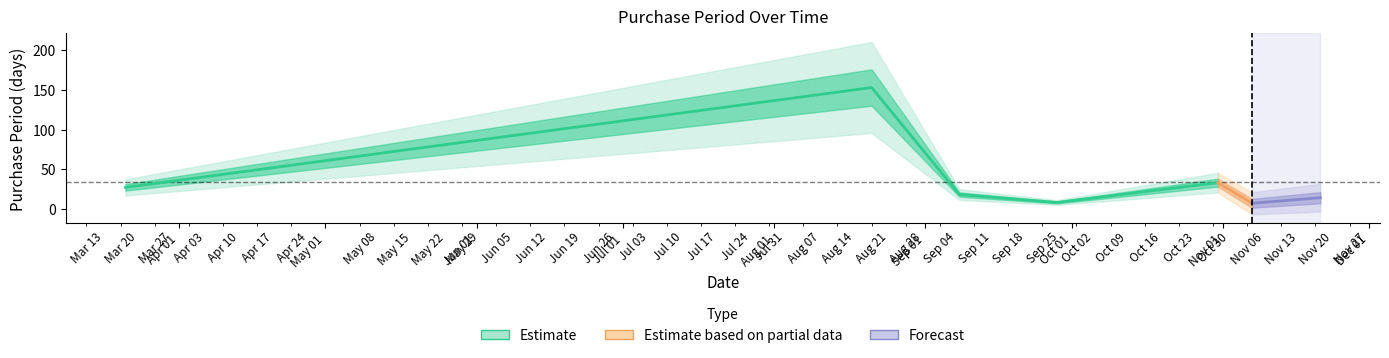

What is the value of the 1st point from the left?

27